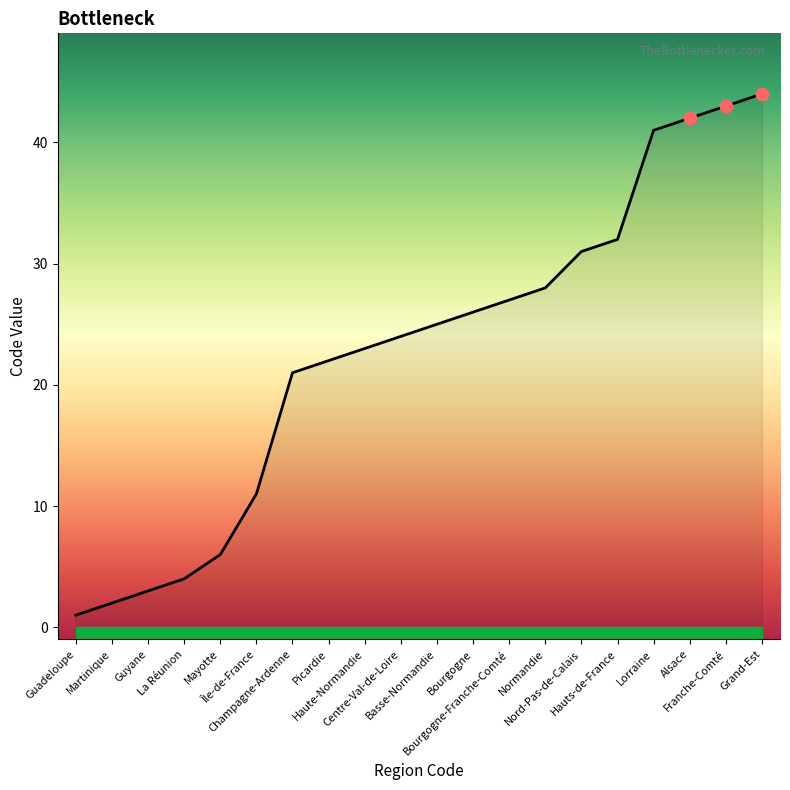

What is the change in value from Guadeloupe to Bourgogne?

+25